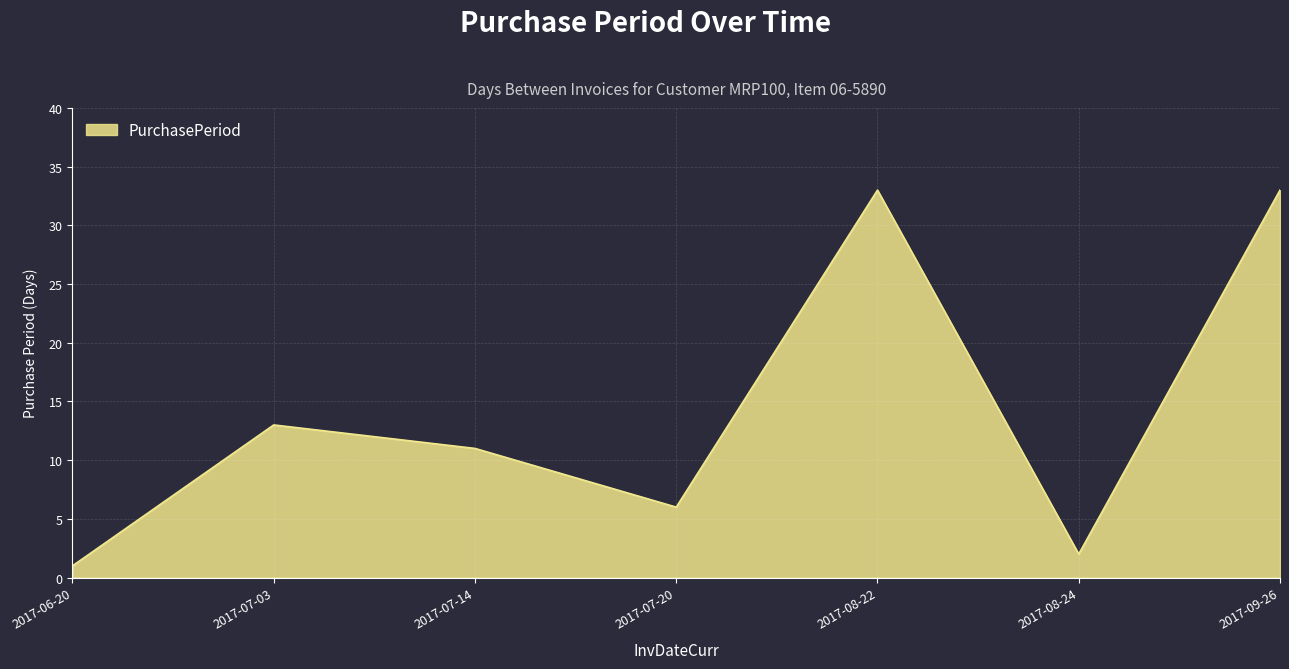

At which label is the value closest to 17?

2017-07-03